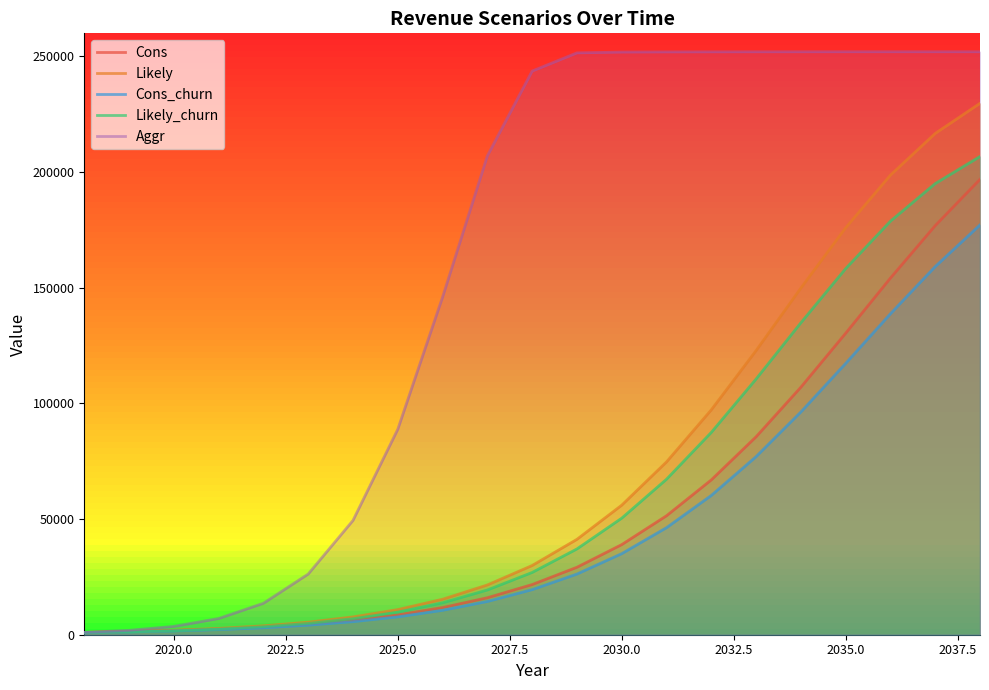

What is the total value across all series at 2035.0?

833846.4